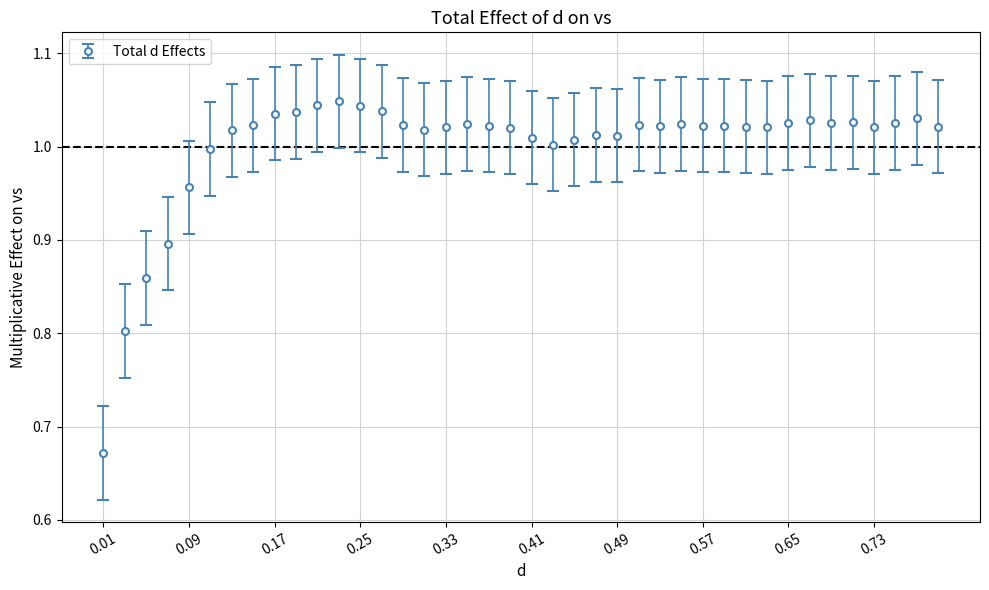

What is the sum of all values?

40.0